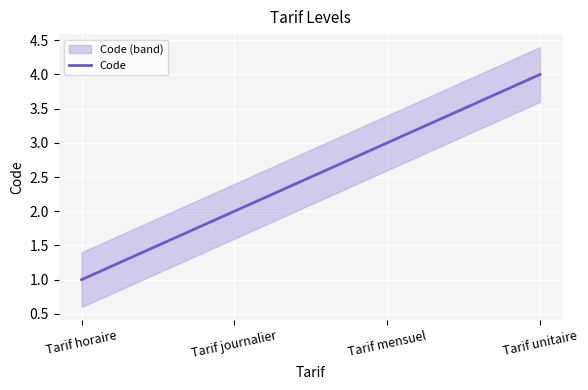

Reading left to right, what are all the values shown in this chart?

Tarif horaire=1	Tarif journalier=2	Tarif mensuel=3	Tarif unitaire=4